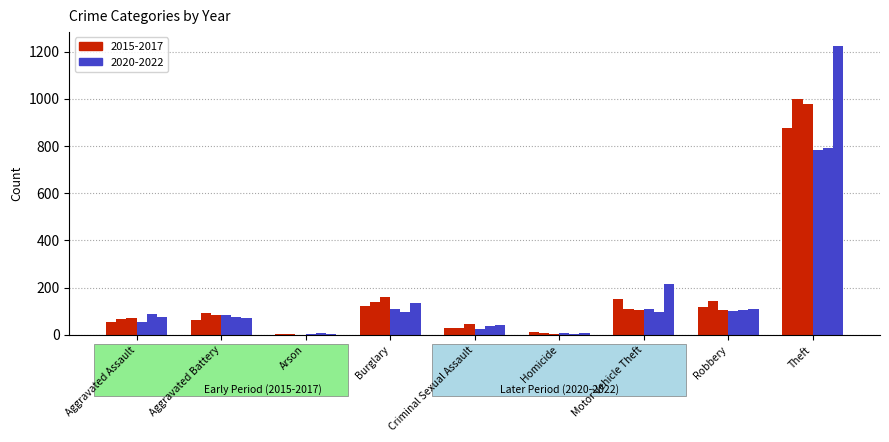

How many groups of bars are there?

9